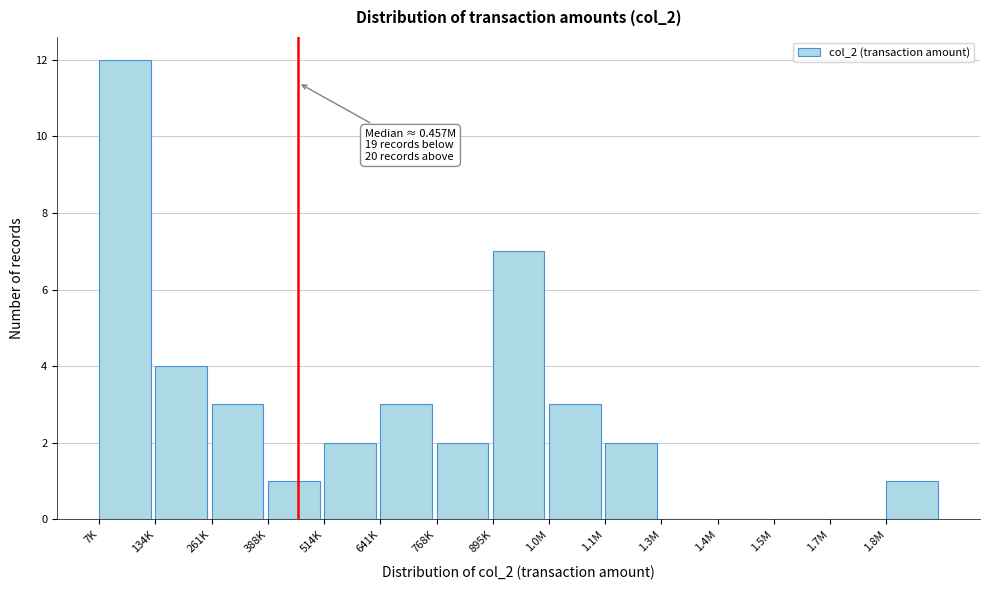

Reading right to left, list all the values displayed in this chart.

1.8M=1	1.7M=0	1.5M=0	1.4M=0	1.3M=0	1.1M=2	1.0M=3	895K=7	768K=2	641K=3	514K=2	388K=1	261K=3	134K=4	7K=12